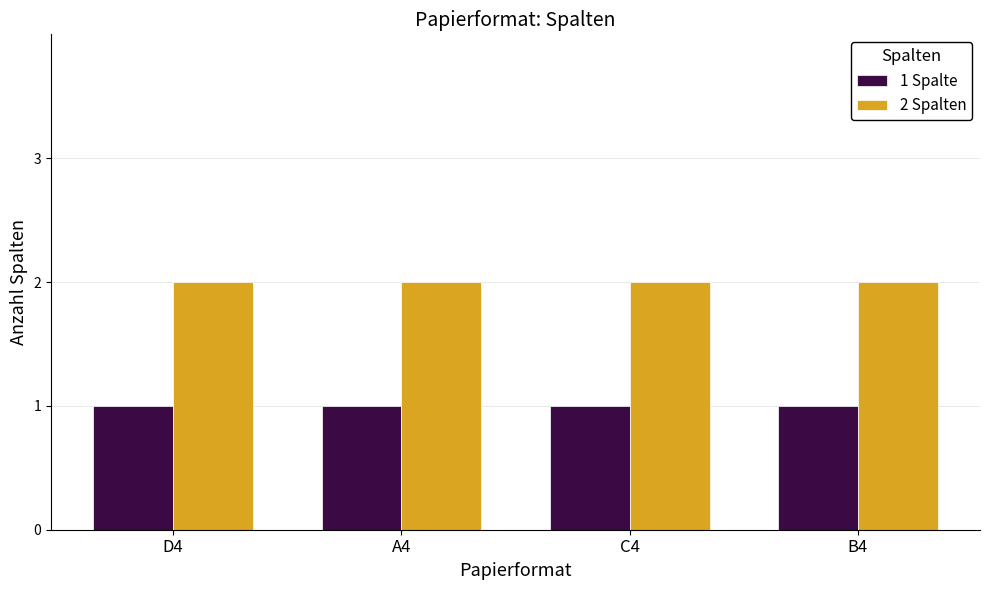

Read the 2 Spalten value at A4.

2